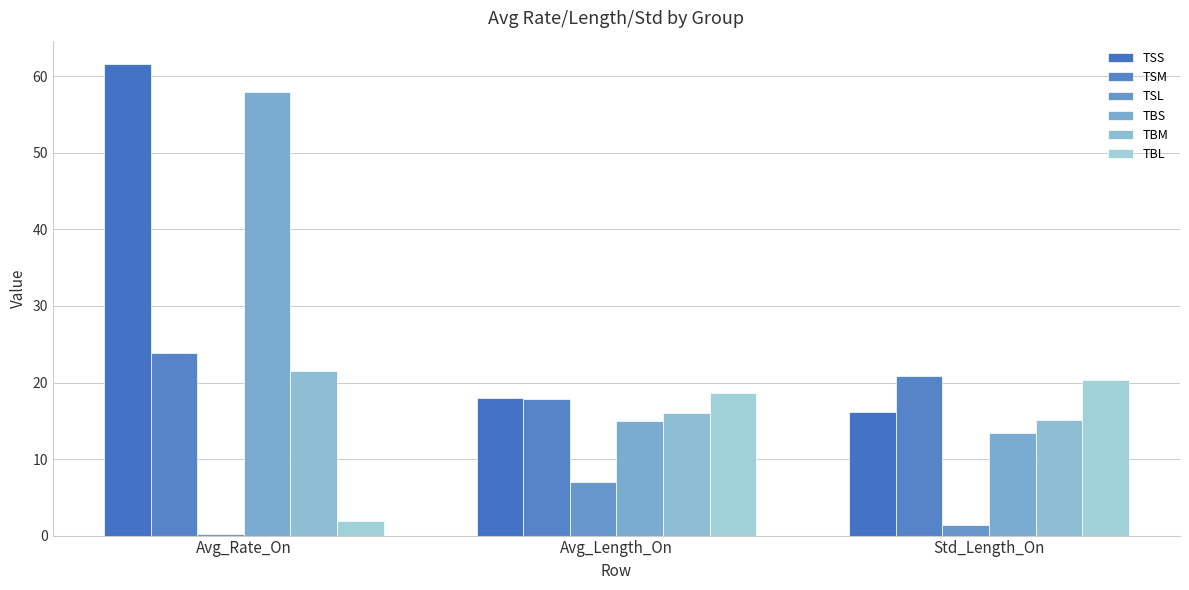

At which label does TSM first exceed 20?

Avg_Rate_On